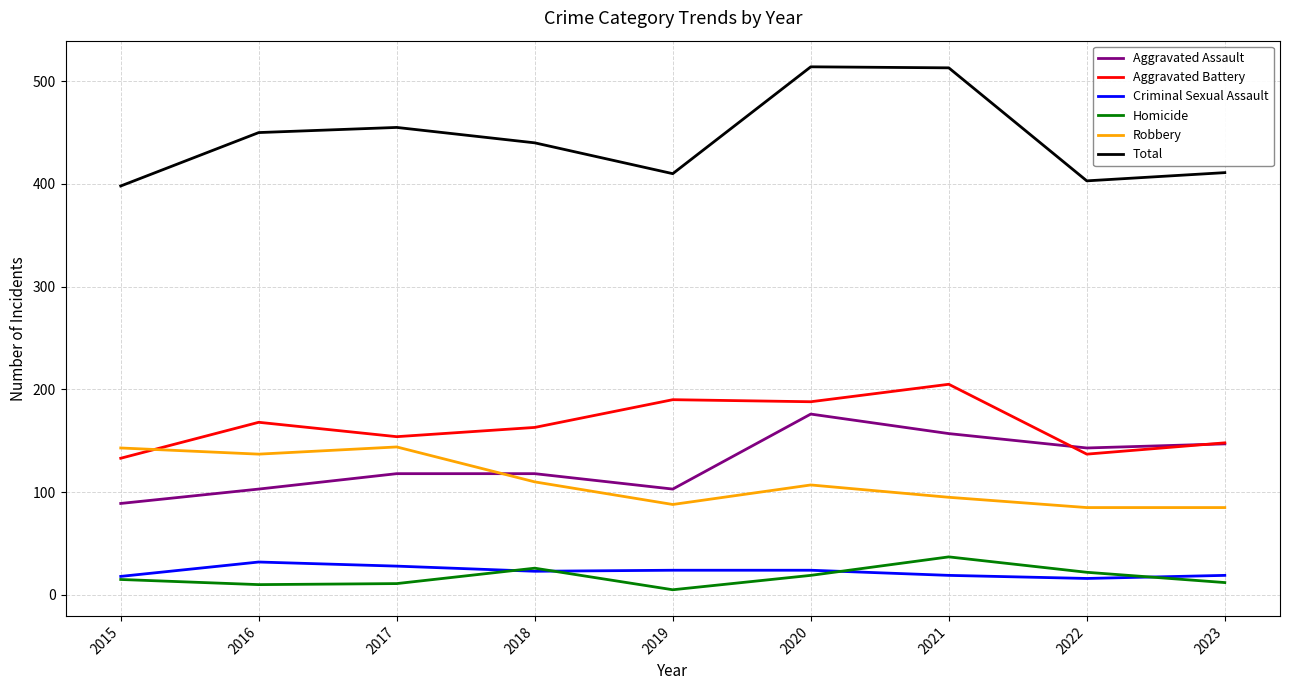

What is the minimum value for Aggravated Assault?

89